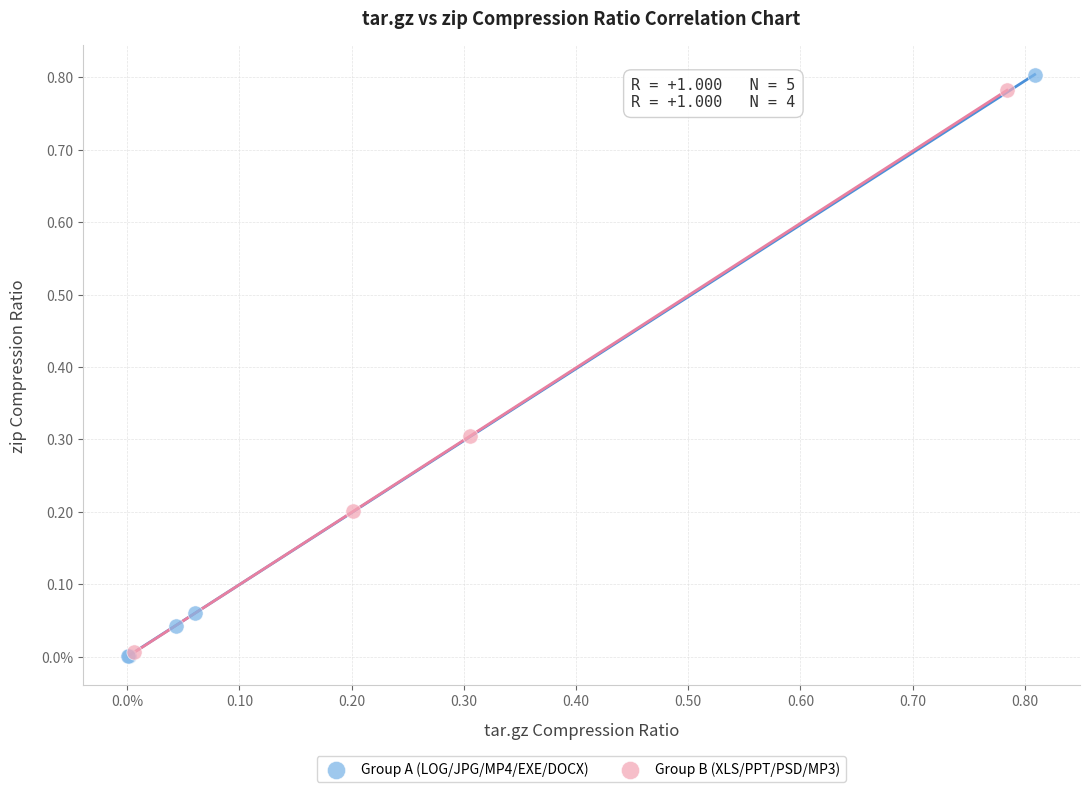

What are all the series names shown in the legend?

Group A (LOG/JPG/MP4/EXE/DOCX), Group B (XLS/PPT/PSD/MP3)